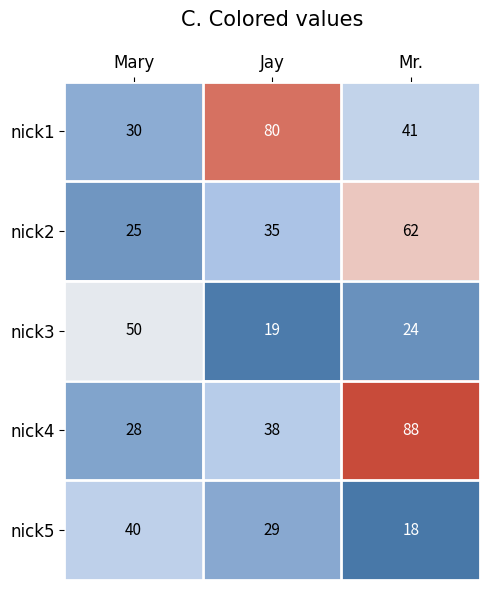

Which series has the largest total across all categories?

nick4